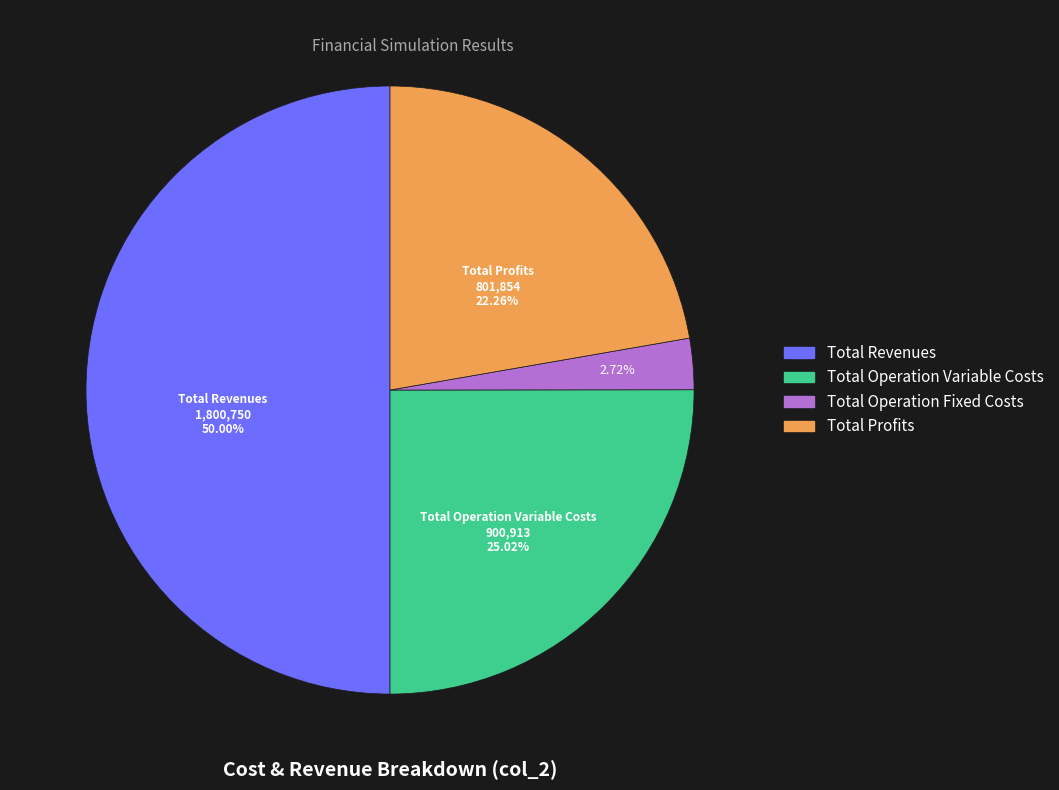

Which category accounts for the majority?

Total Revenues